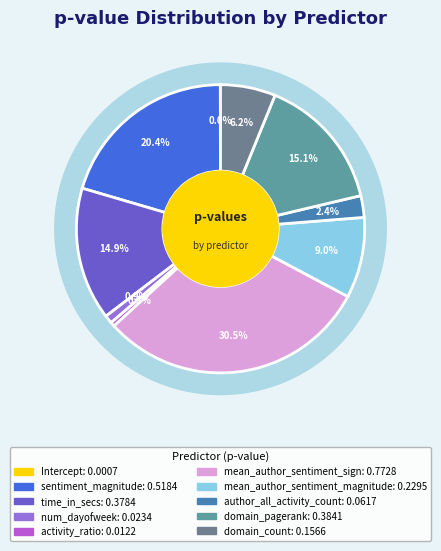

Which slice is the largest?

mean_author_sentiment_sign